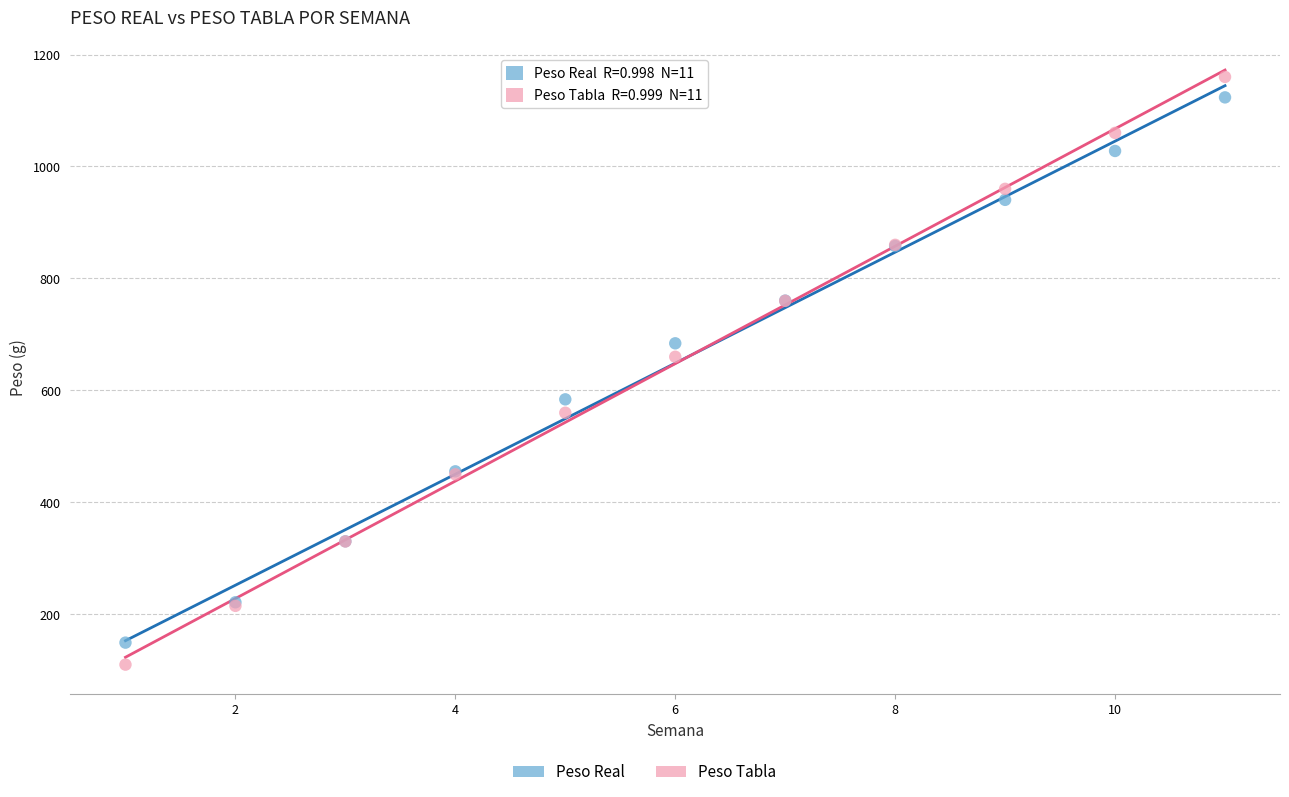

In the Peso Tabla series, what Y value is closest to 635?

660.0